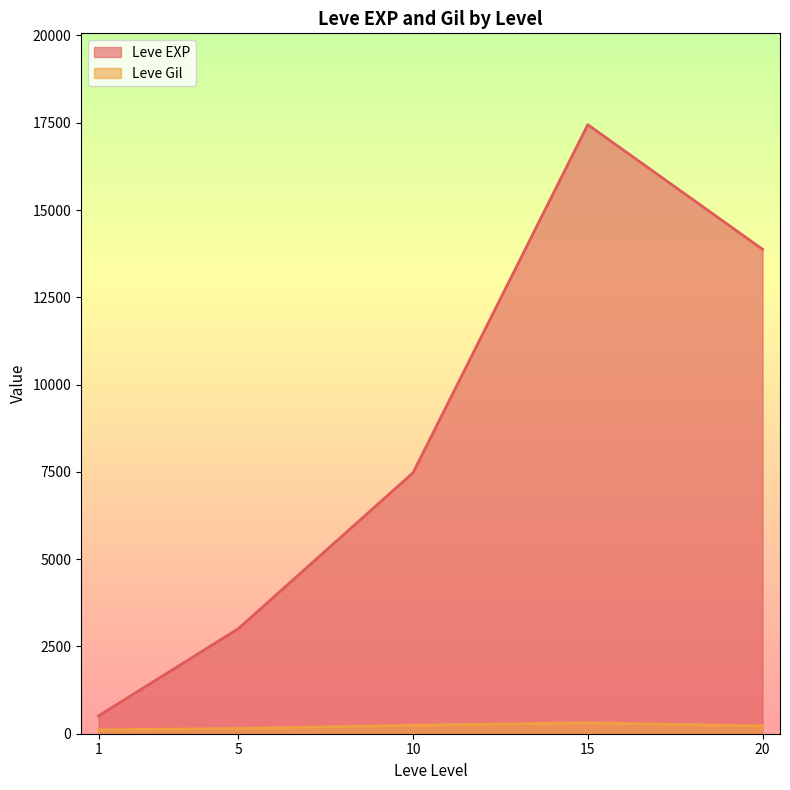

What is the sum of all Leve Gil values?

1037.7